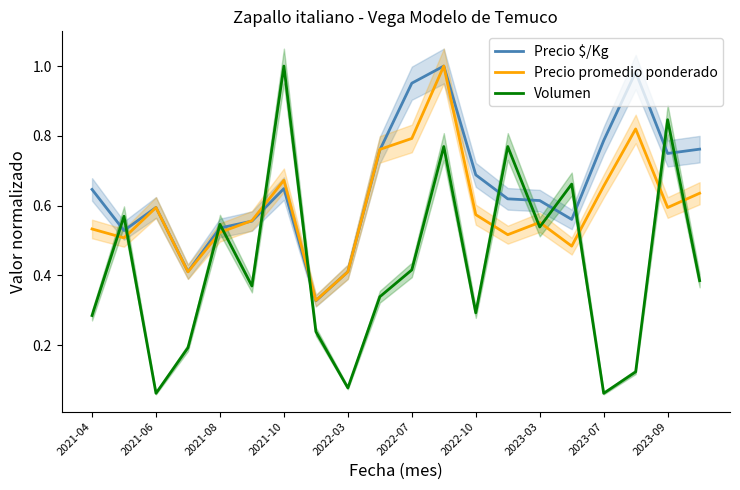

The value of Precio promedio ponderado at 17 is 0.2. True or false?

False